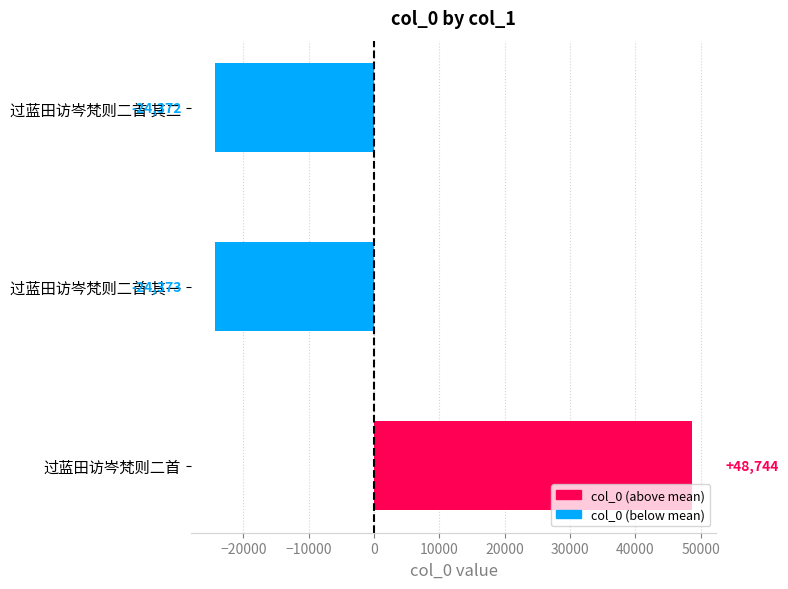

Count the number of values greater than -24371.

1